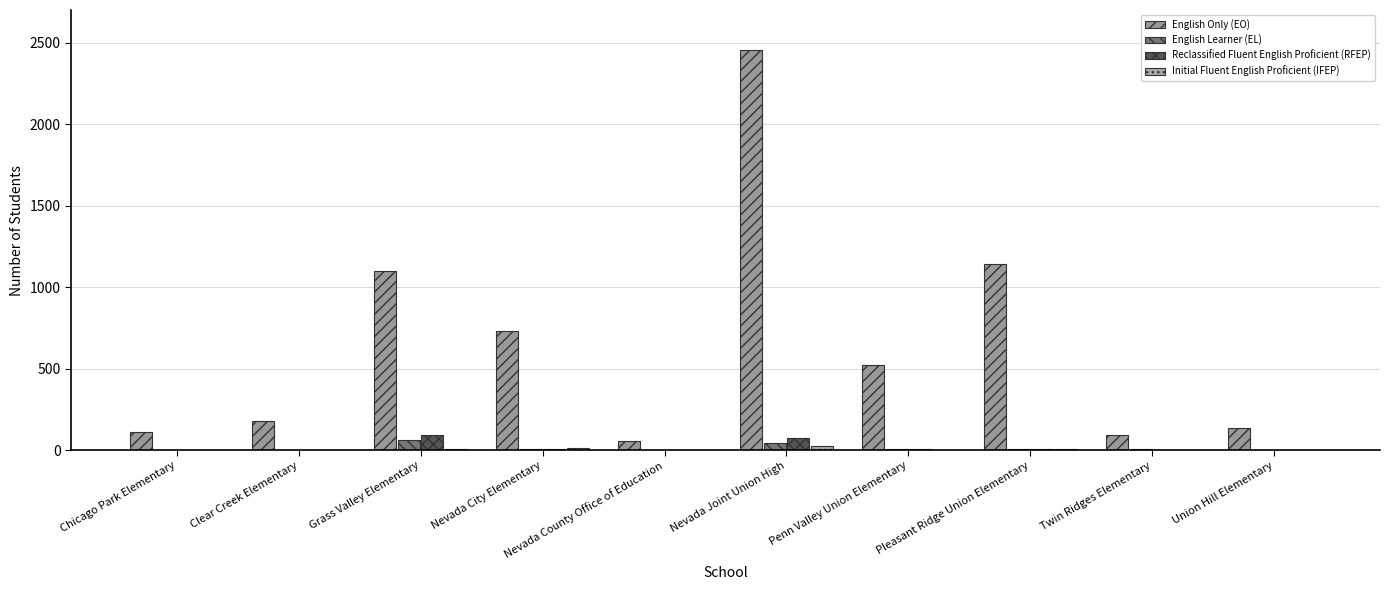

How many groups of bars are there?

10